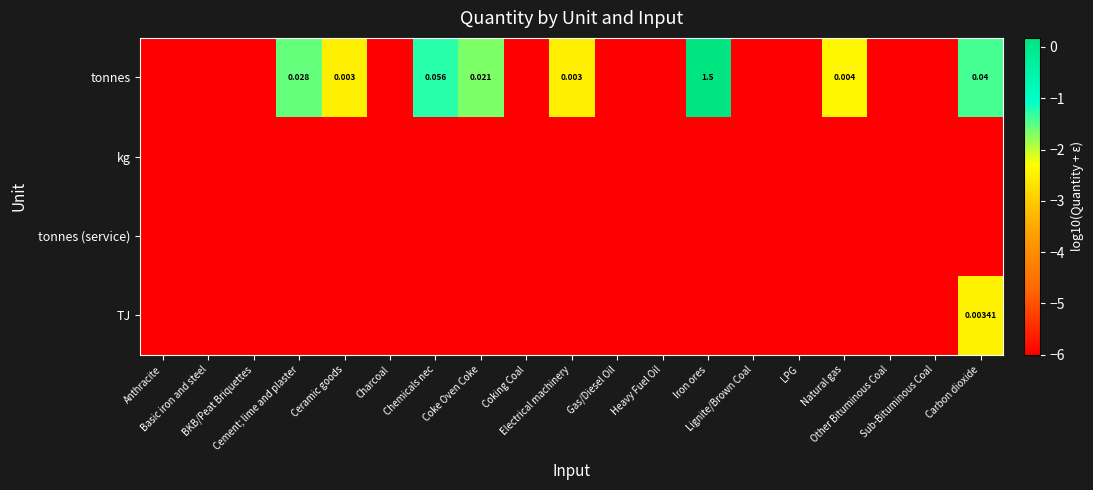

Between Other Bituminous Coal and Electrical machinery, which is larger?

Electrical machinery